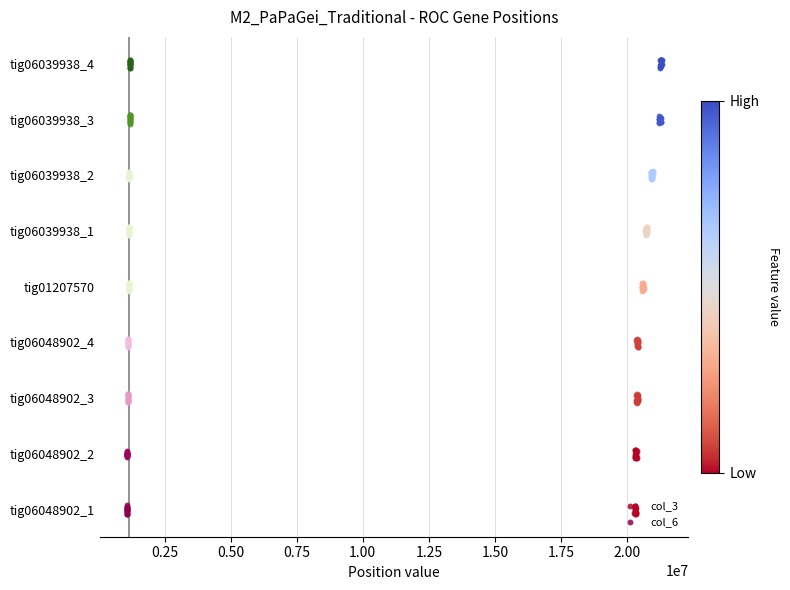

Is the value of col_6 at 0.00 greater than the value of col_3 at 0.50?

No